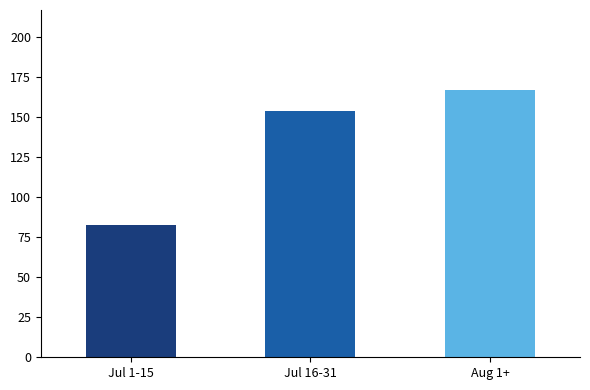

The value at Aug 1+ is 167. True or false?

True